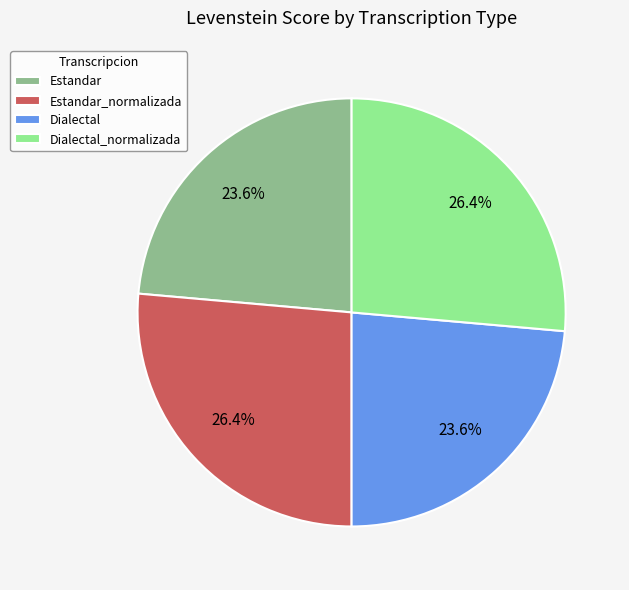

To the nearest percent, what is the difference between the largest and smallest slice percentages?

3%